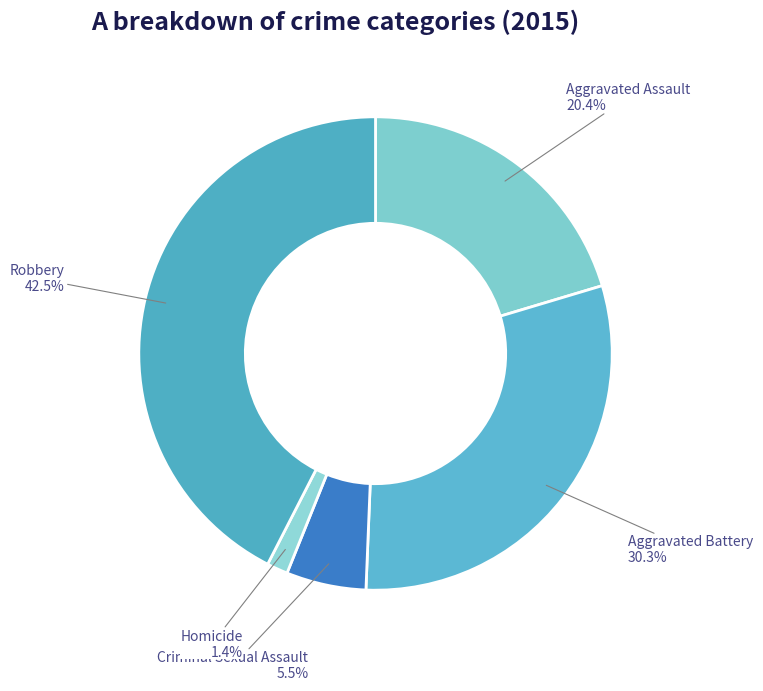

Is Robbery the majority of the pie?

No